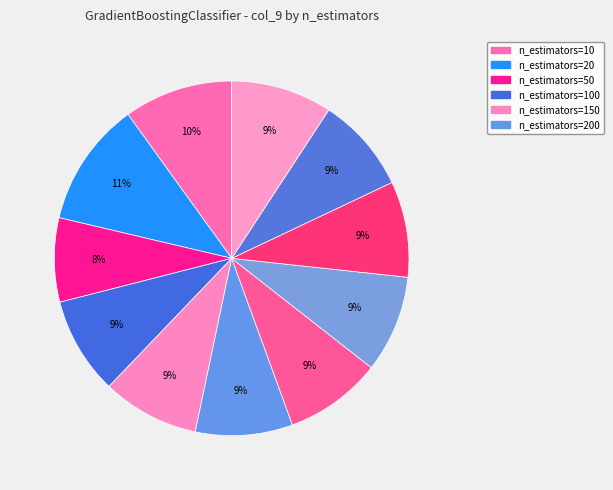

Which category has the biggest portion of the pie?

n_estimators=20